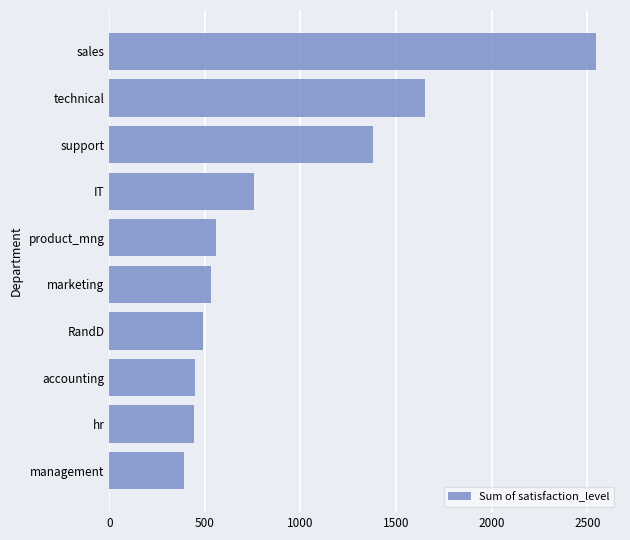

What is the approximate value at sales?

2543.8